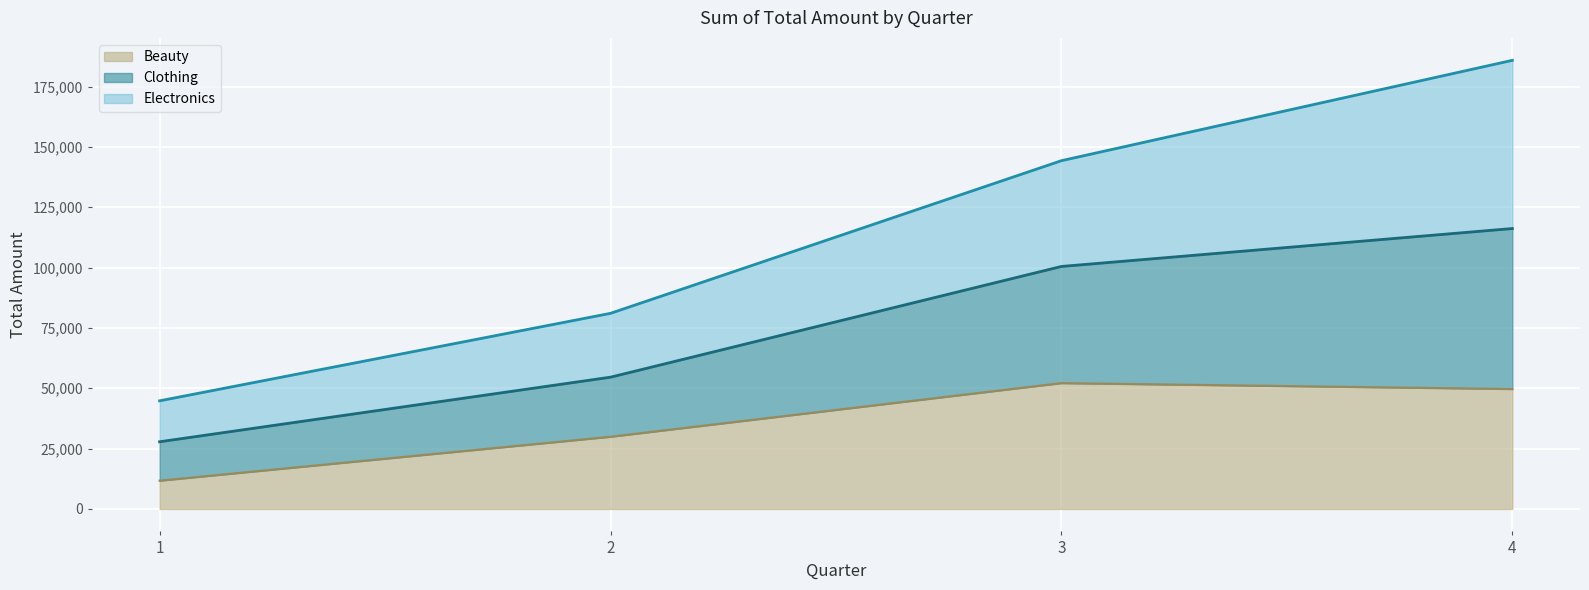

What are all the series names shown in the legend?

Beauty, Clothing, Electronics